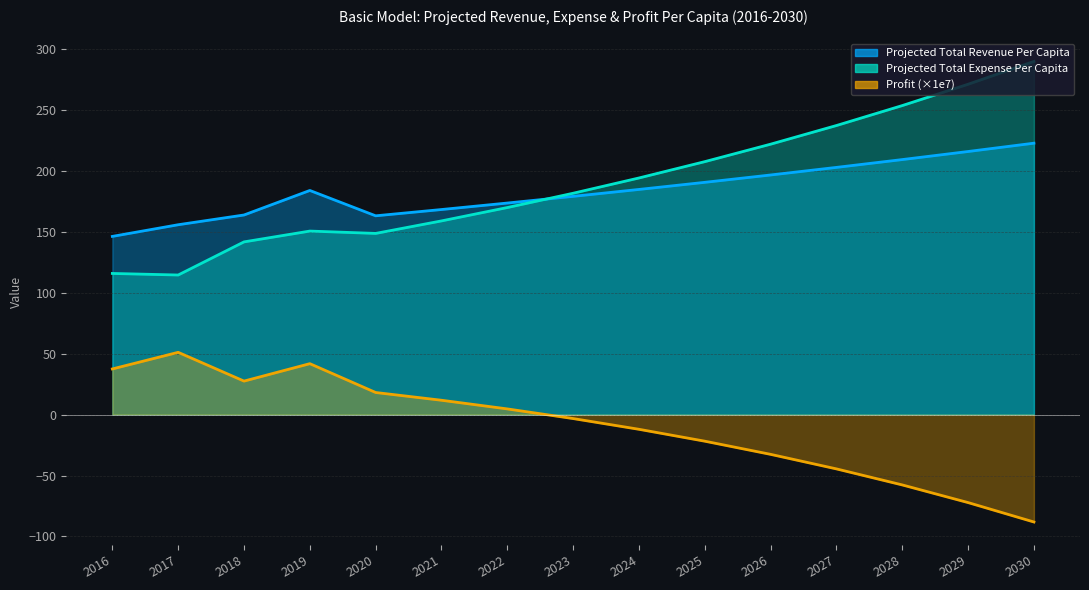

Reading left to right, list all the values displayed in this chart.

Projected Total Revenue Per Capita: 2016=146.2	2017=155.8	2018=163.8	2019=183.9	2020=163.1	2021=168.3	2022=173.6	2023=179.1	2024=184.8	2025=190.6	2026=196.6	2027=202.9	2028=209.3	2029=215.9	2030=222.7
Projected Total Expense Per Capita: 2016=115.8	2017=114.6	2018=141.7	2019=150.6	2020=148.7	2021=158.9	2022=169.9	2023=181.7	2024=194.2	2025=207.6	2026=221.9	2027=237.2	2028=253.6	2029=271.1	2030=289.8
Profit: 2016=37.5	2017=51.1	2018=27.5	2019=41.8	2020=18.2	2021=11.8	2022=4.7	2023=-3.2	2024=-12.0	2025=-21.8	2026=-32.6	2027=-44.5	2028=-57.7	2029=-72.2	2030=-88.1